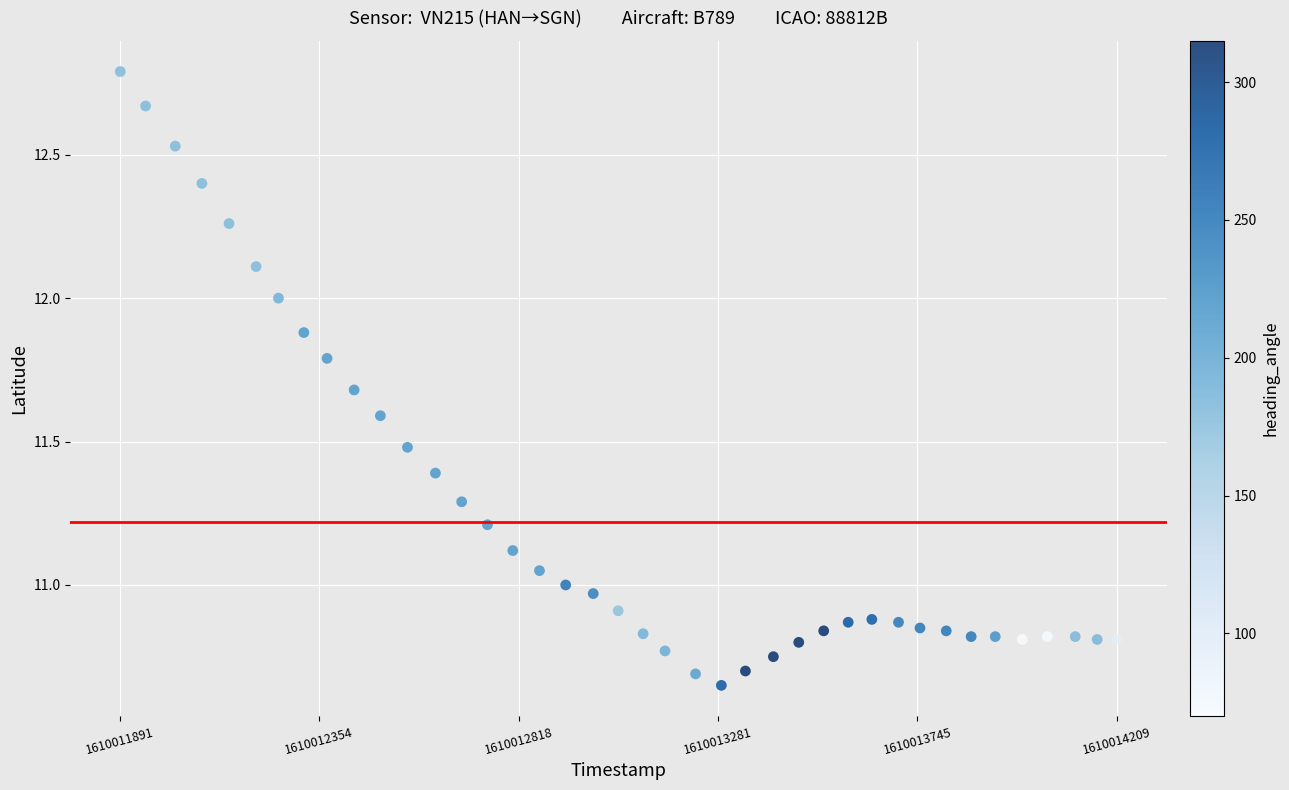

What is the range of Y values (max minus min)?

2.1